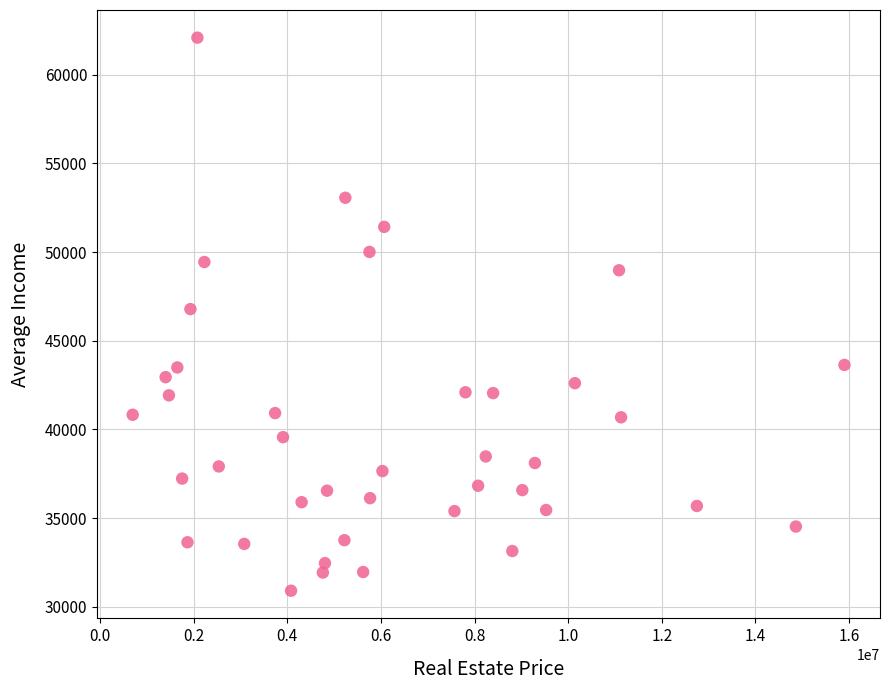

What is the range of X values (max minus min)?

15207938